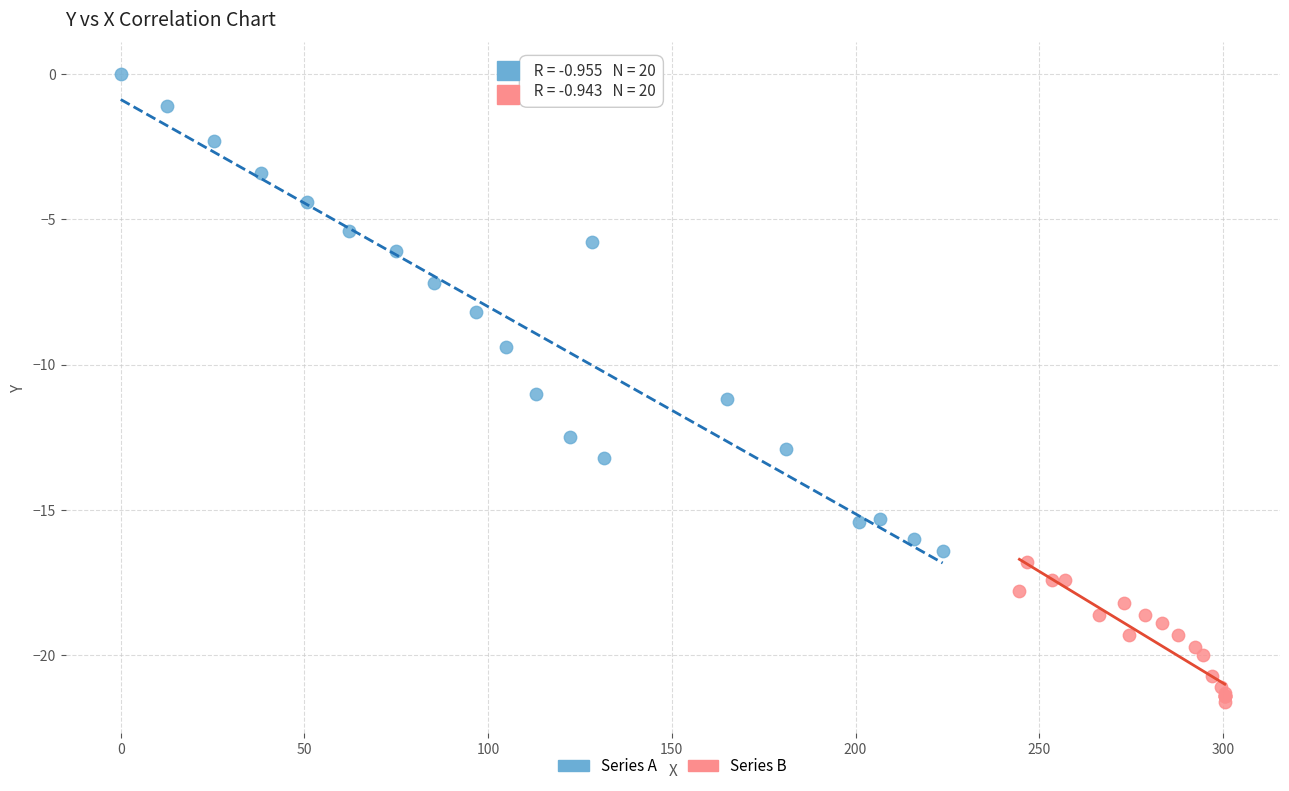

Which series has the widest spread of Y values?

Series A